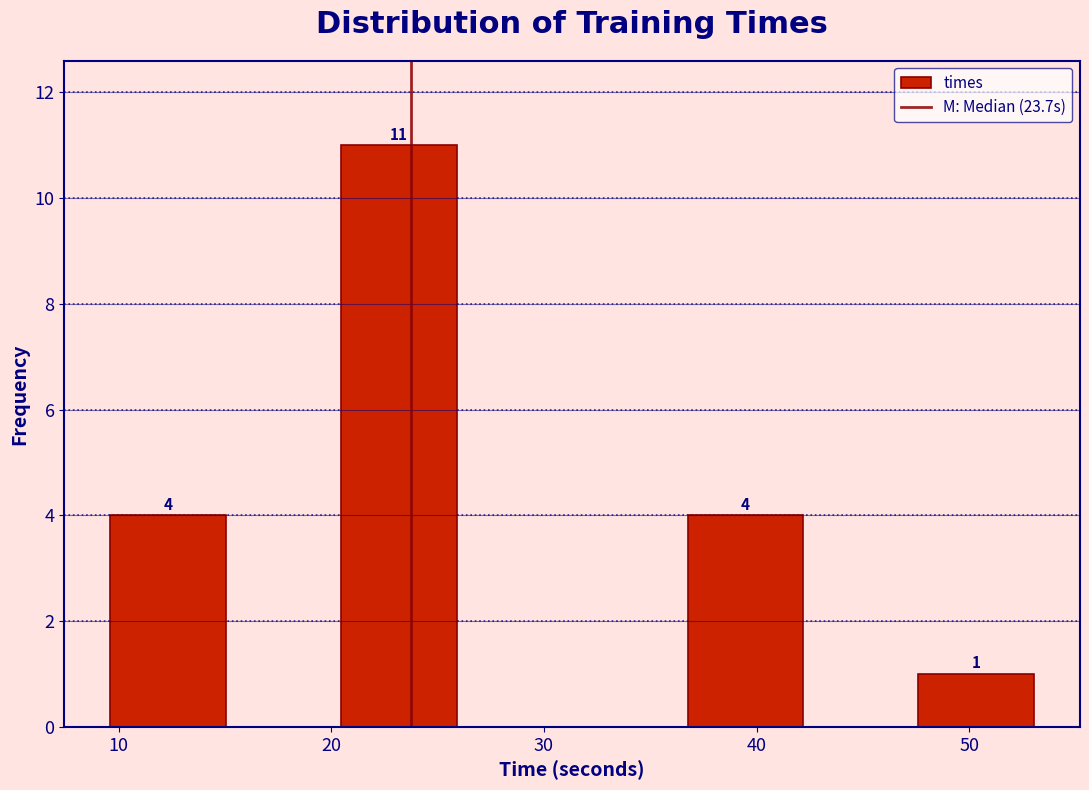

Over which range of the x-axis is the bar tallest?

20 to 26